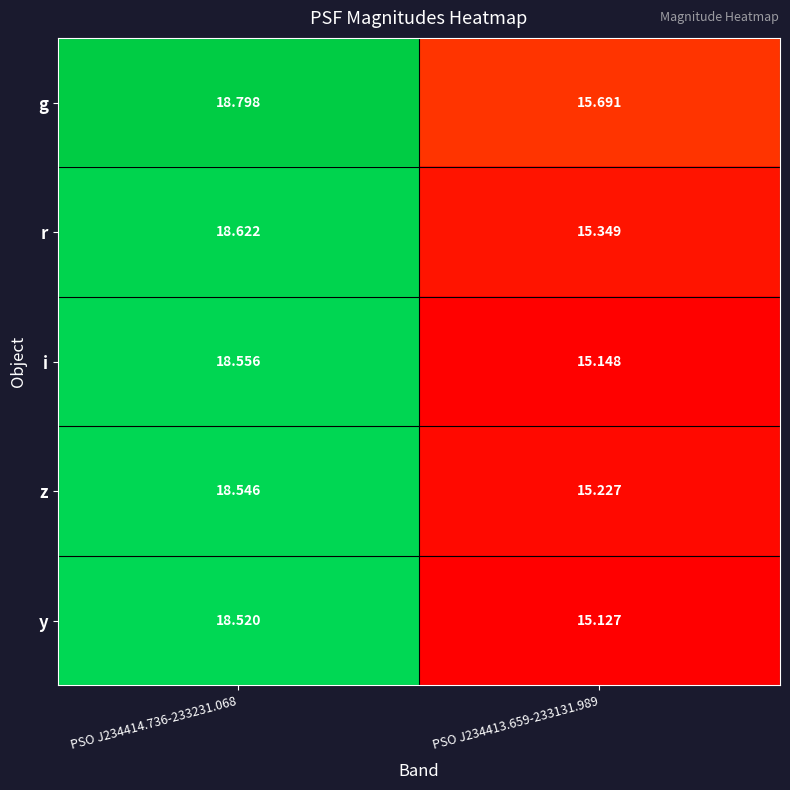

Is the value of g at PSO J234414.736-233231.068 greater than the value of y at PSO J234413.659-233131.989?

Yes